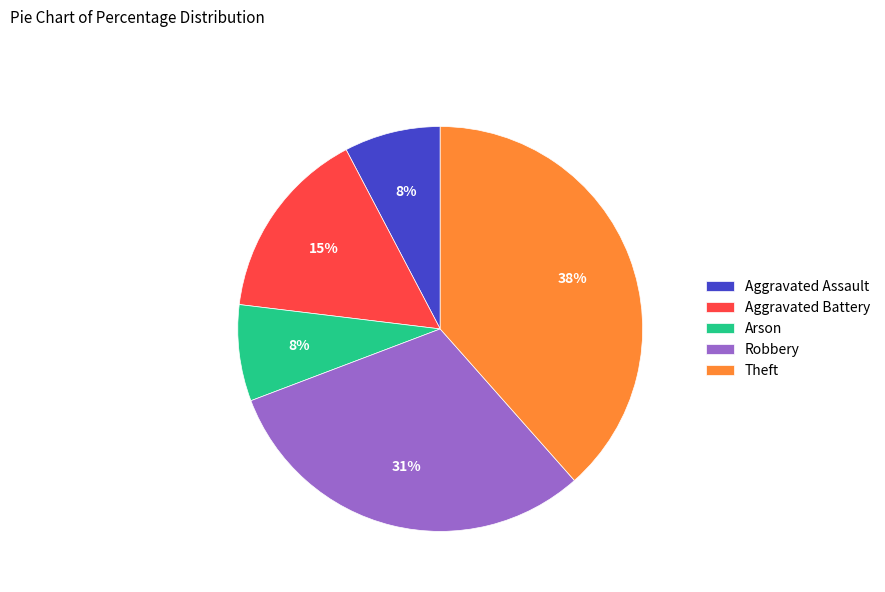

To the nearest percent, what is the average slice percentage?

20%